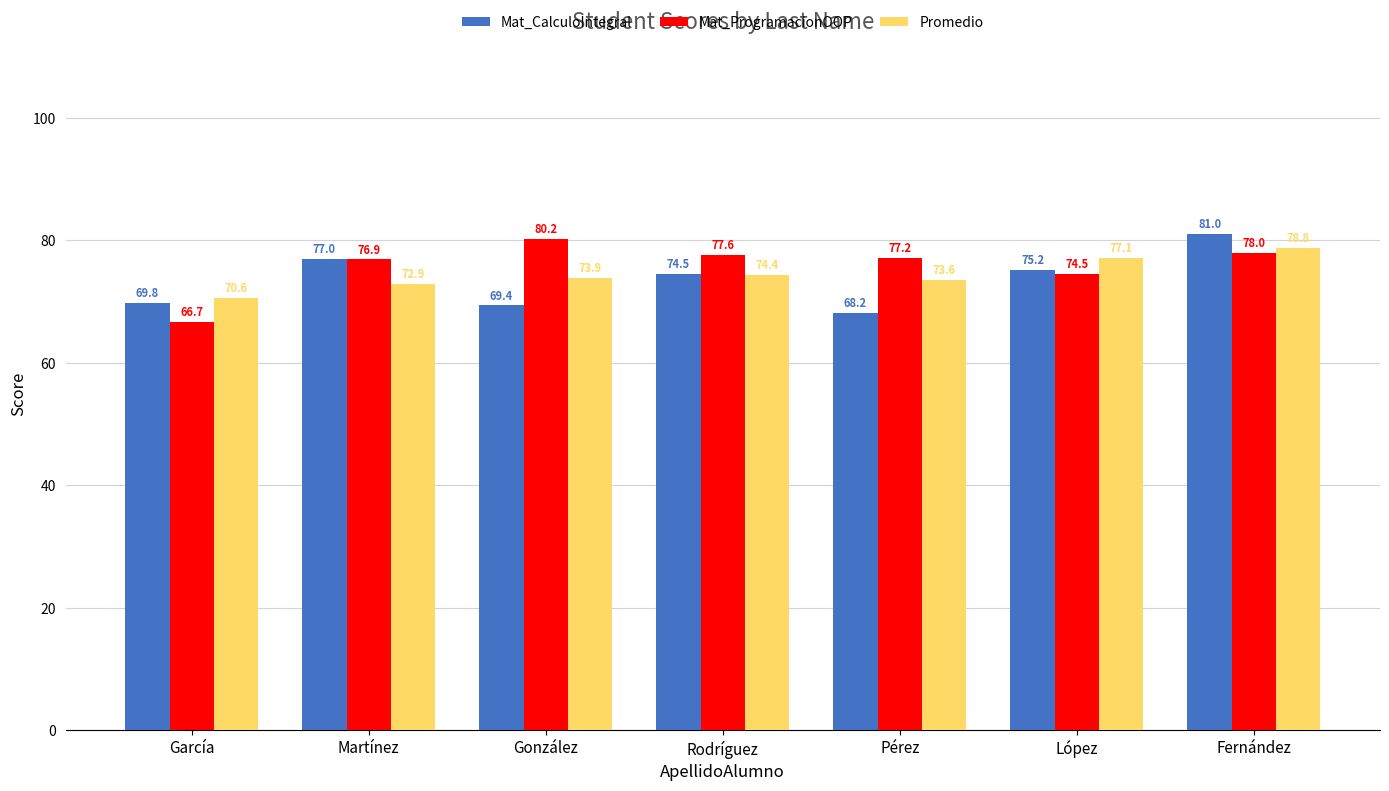

The value of Promedio at Martínez is 95.0. True or false?

False